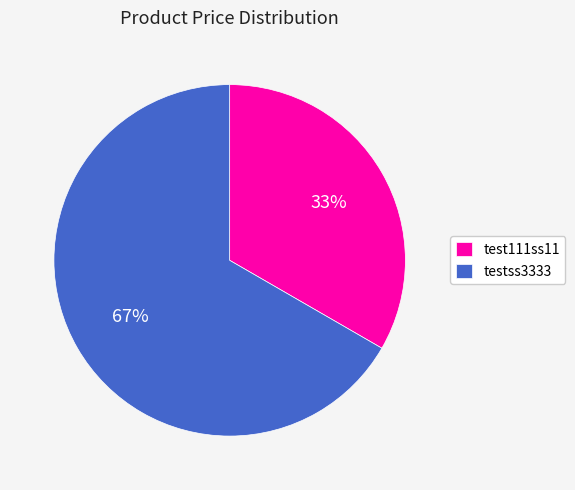

What is the ratio of the value at test111ss11 to the value at testss3333?

0.5